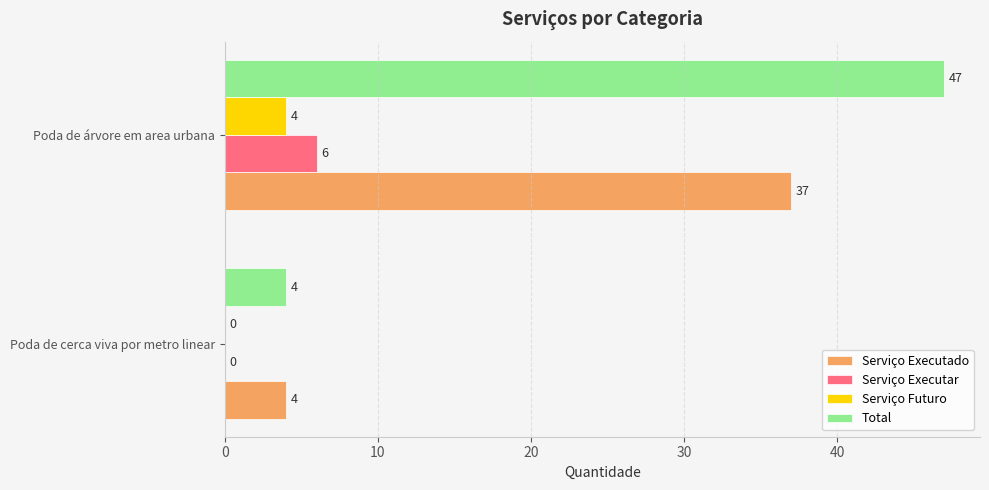

What is the sum of the Serviço Futuro values at Poda de árvore em area urbana and Poda de cerca viva por metro linear?

4